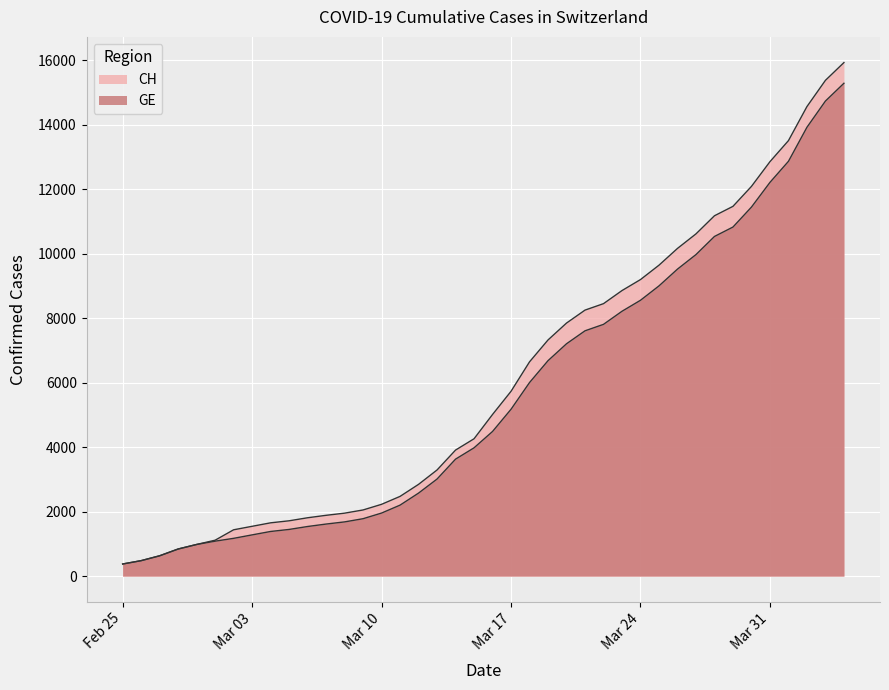

True or false: GE has a value of 15284 at 2020-04-04.

True